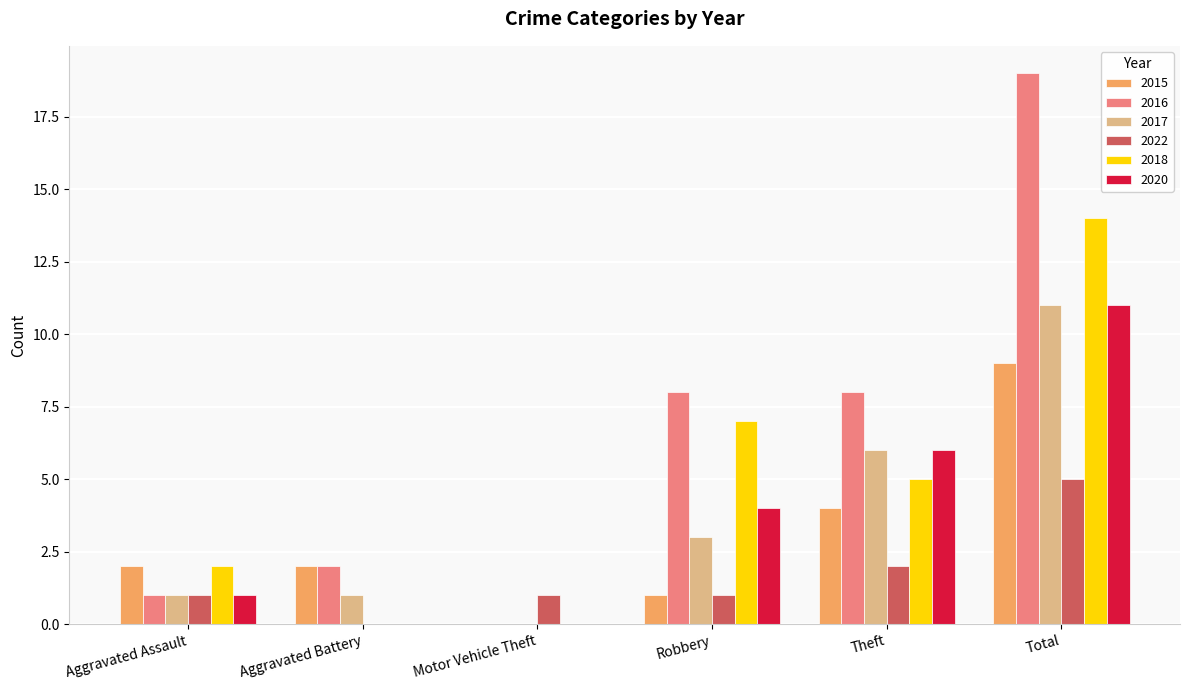

Count the number of categories in the chart.

6